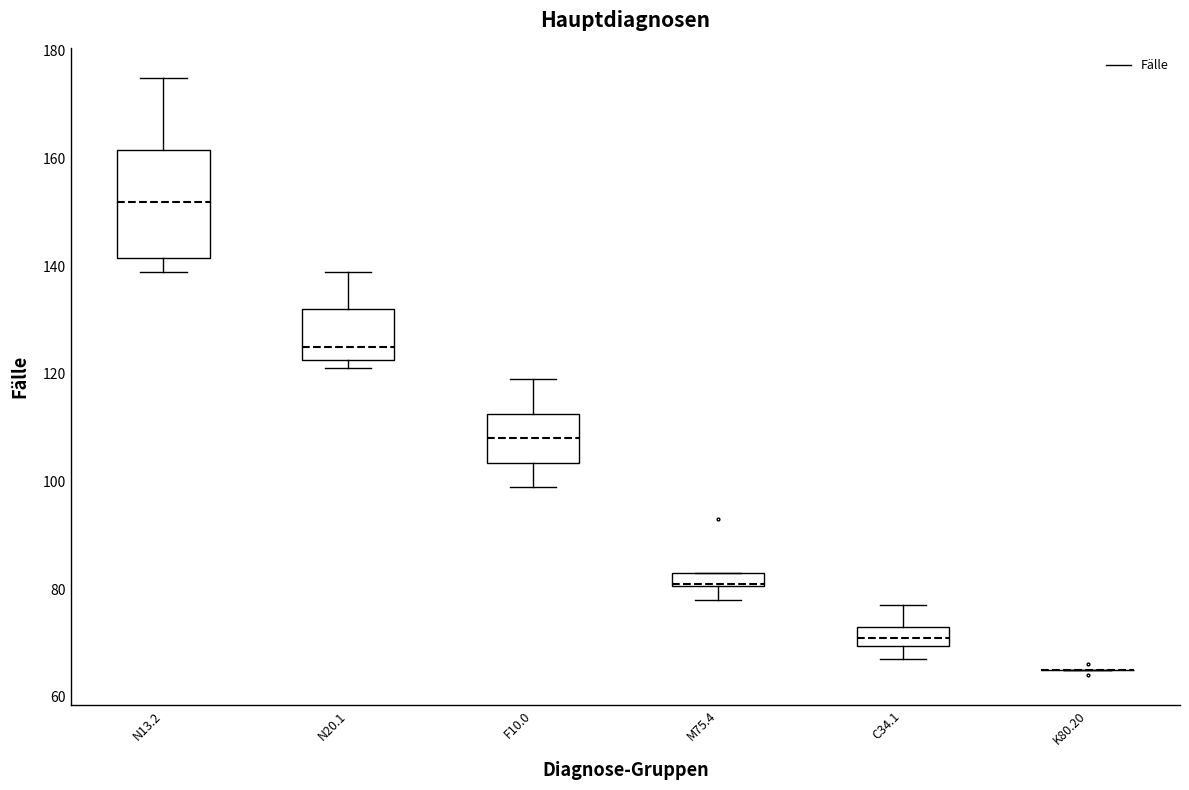

Which box is the tallest, from its lower edge to its upper edge?

N13.2